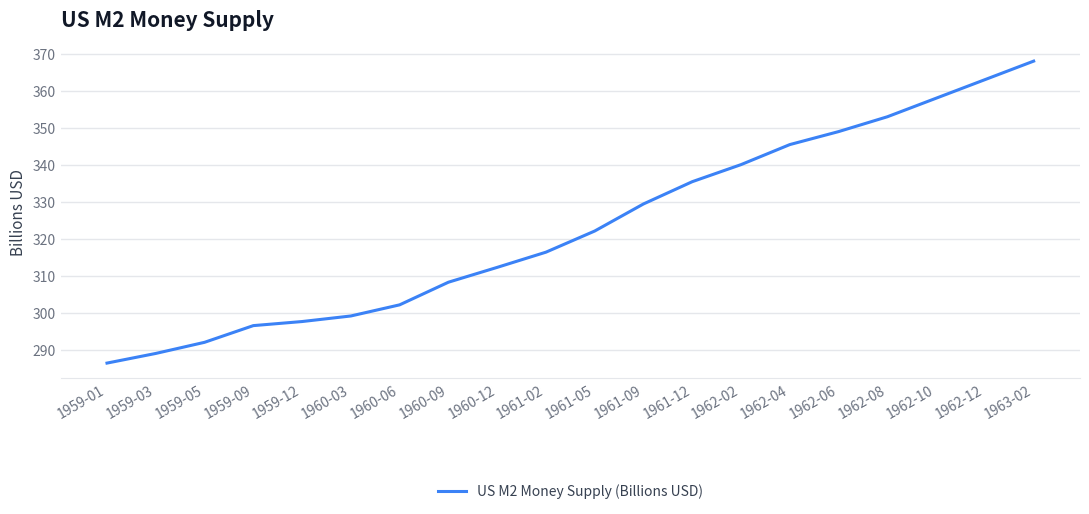

What is the greatest value displayed?

368.0